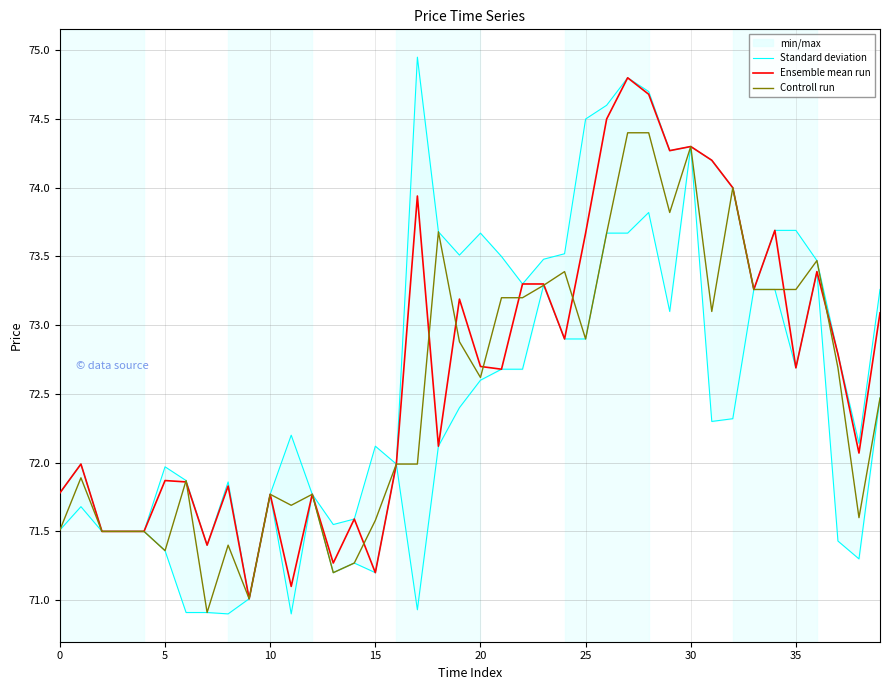

What is the difference between the maximum and minimum values in the Standard deviation series?

3.9